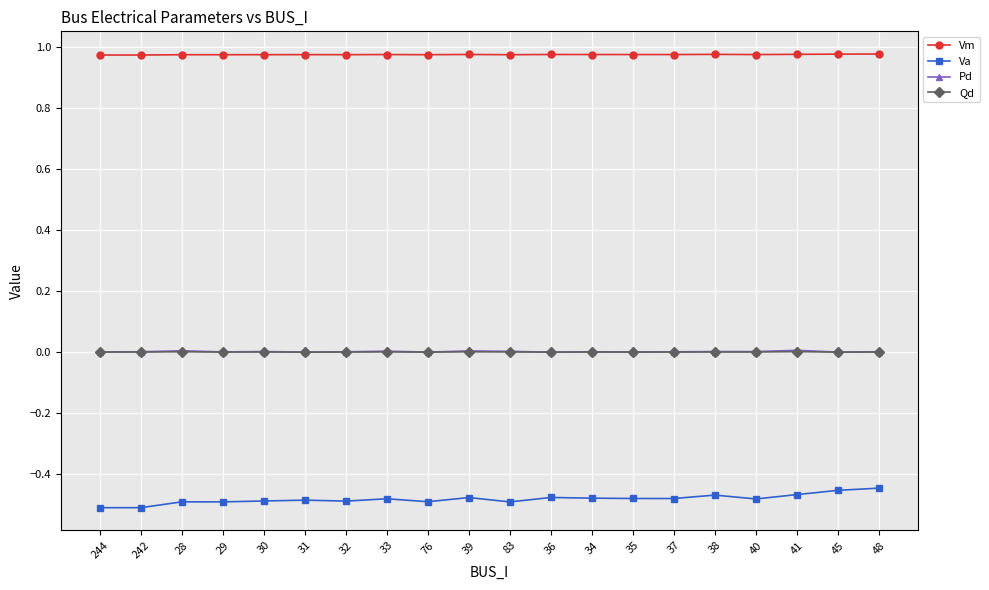

Is it true that Qd equals 0.0 at 244?

True